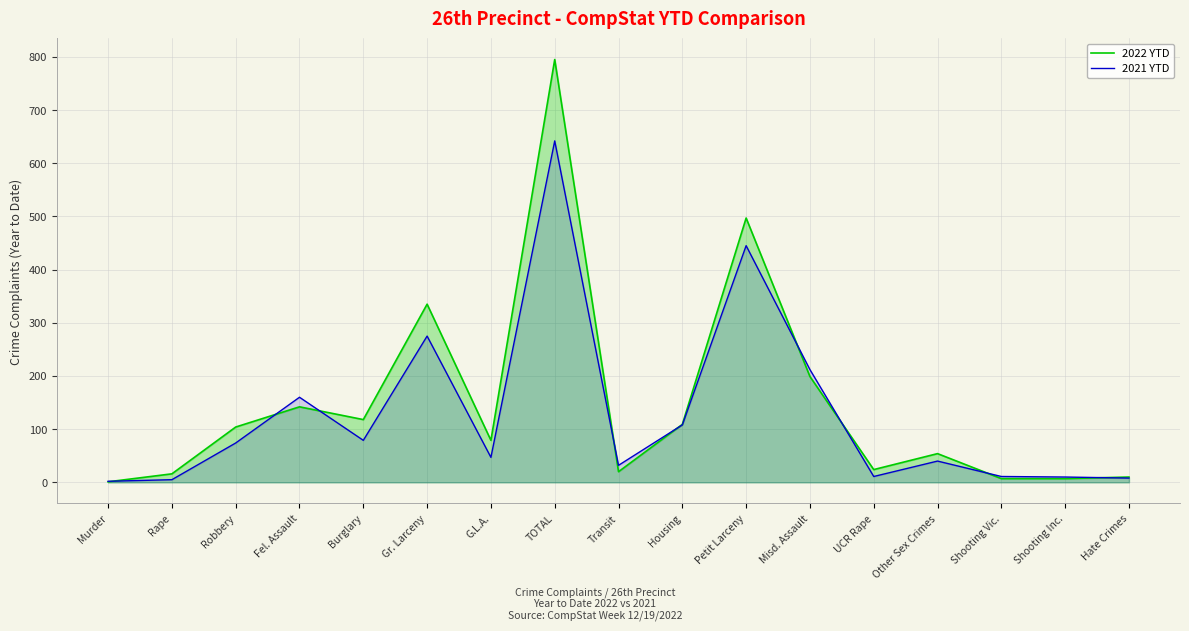

Where do 2022 YTD and 2021 YTD first cross each other?

Murder and Rape